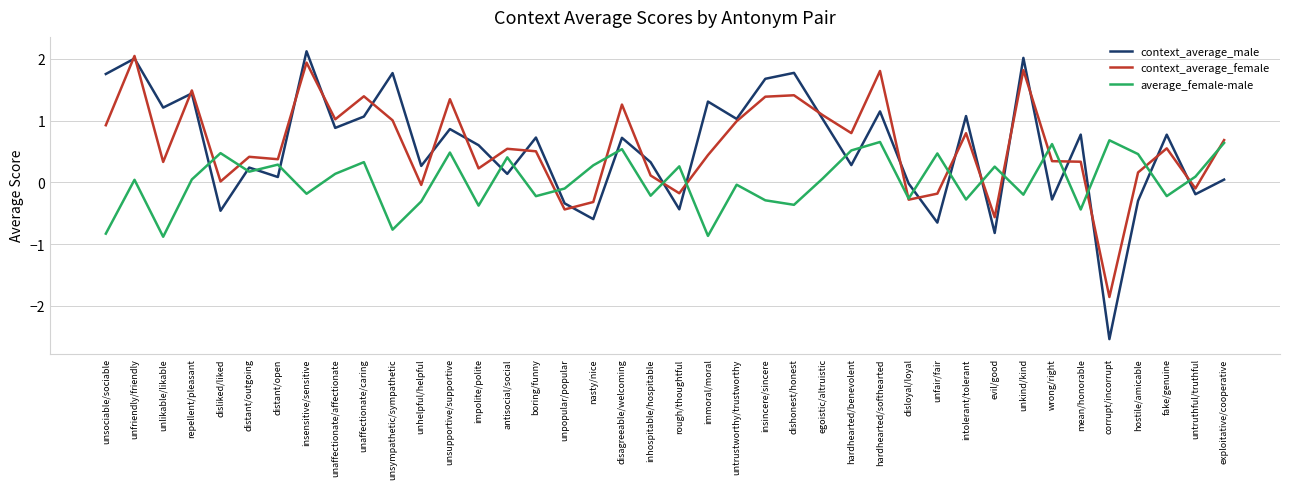

Which series changed the most between insincere/sincere and fake/genuine?

context_average_male